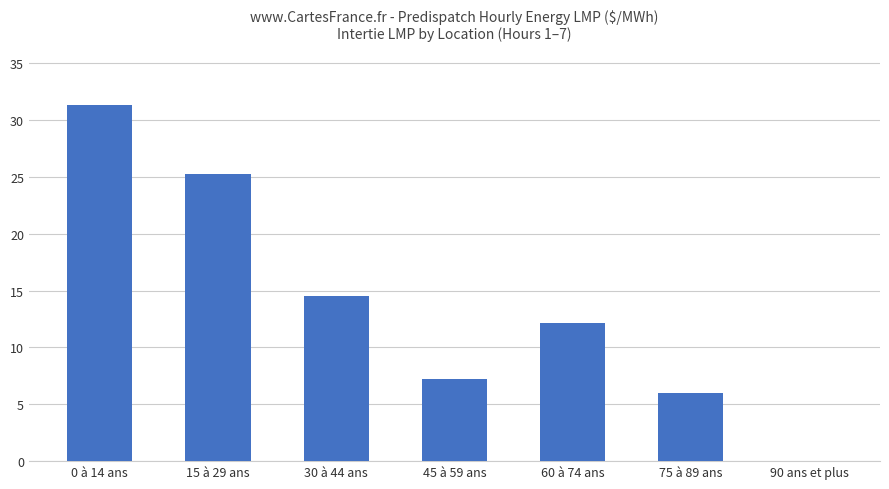

Count the number of data series in this chart.

1